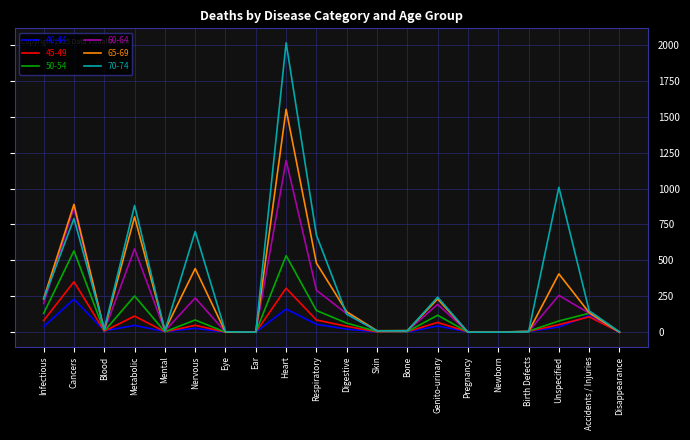

Between Newborn and Unspecified, which series saw the biggest shift?

70-74